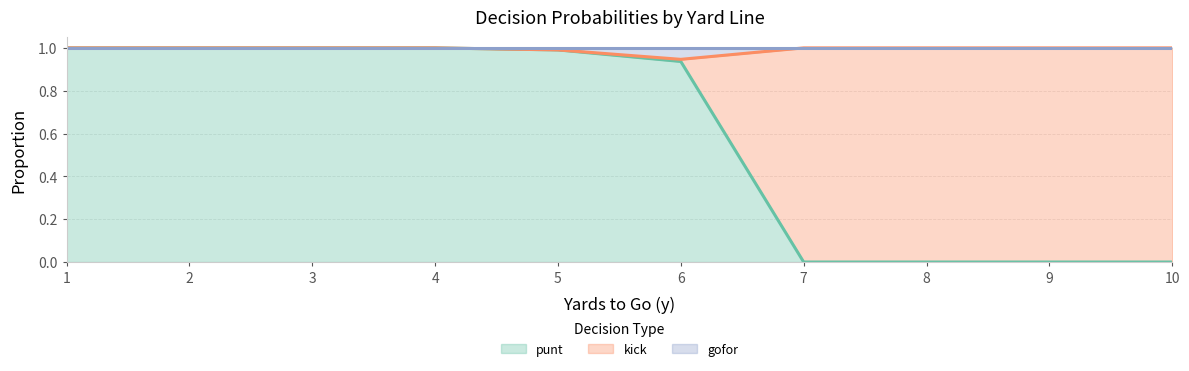

True or false: punt and gofor intersect in this chart.

False